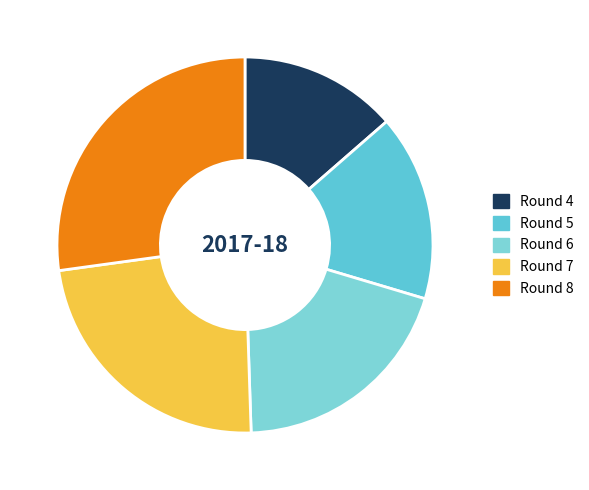

Is it true that Round 7 is 38% of the pie?

False